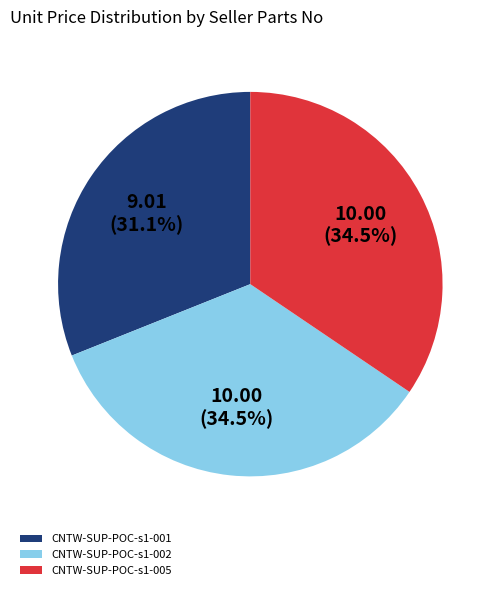

Which has a higher value, CNTW-SUP-POC-s1-005 or CNTW-SUP-POC-s1-001?

CNTW-SUP-POC-s1-005